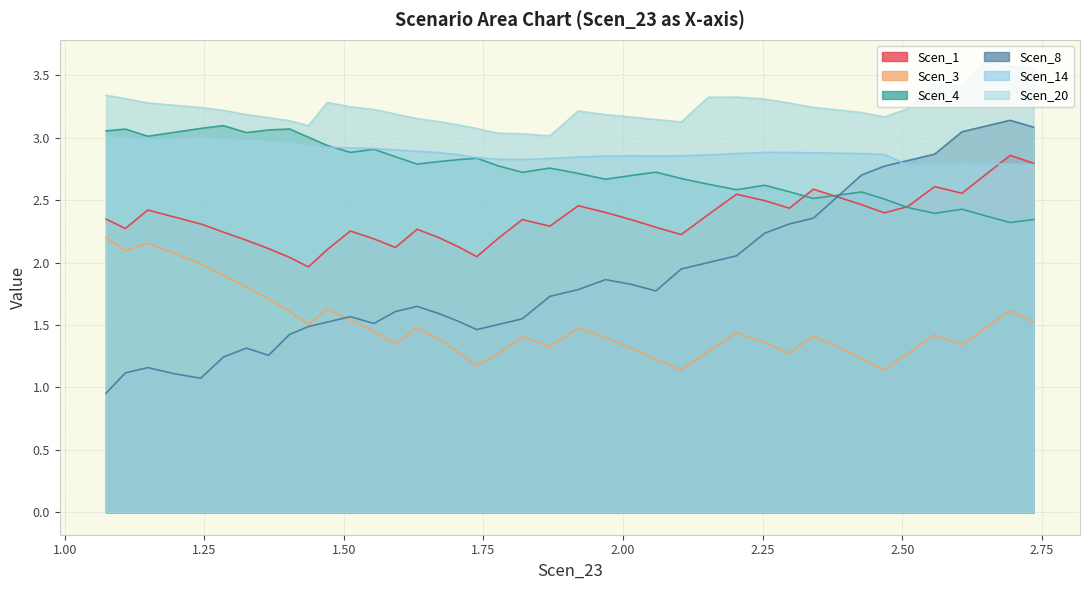

Is the value of Scen_3 at 10 greater than the value of Scen_4 at 7?

No